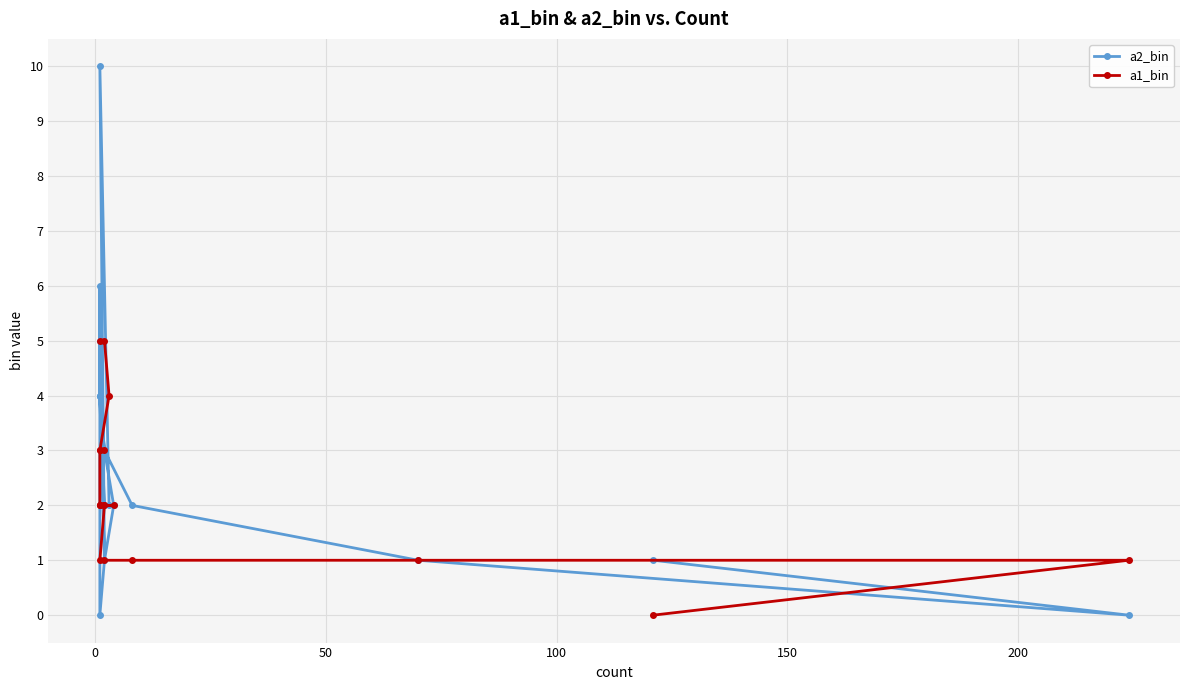

Rank the series at 0 from highest to lowest value.

a1_bin, a2_bin